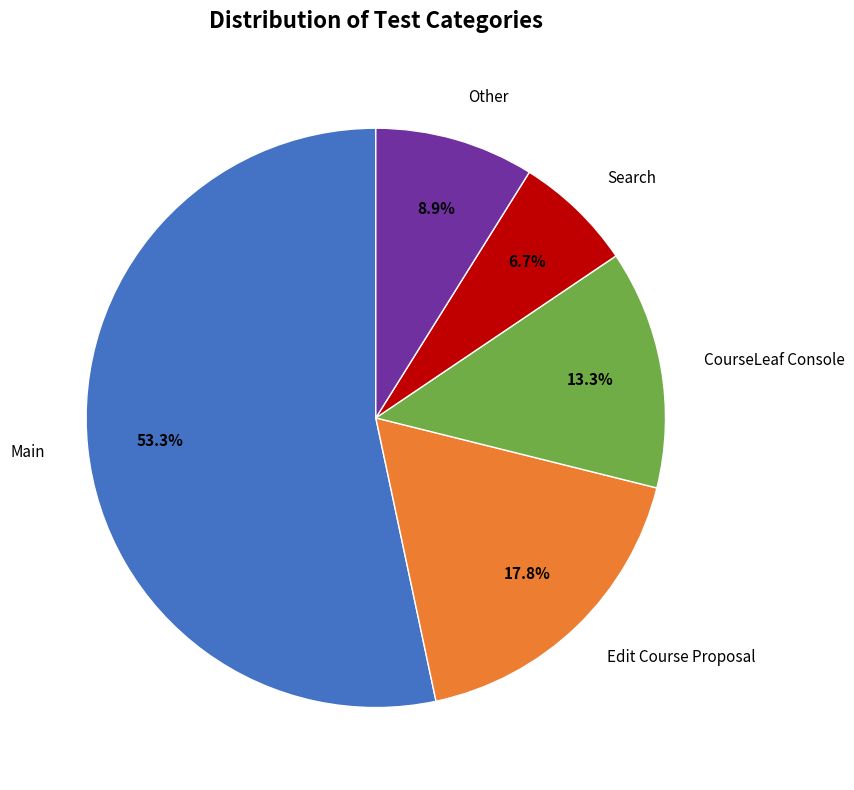

Is it true that Other is 9% of the pie?

True